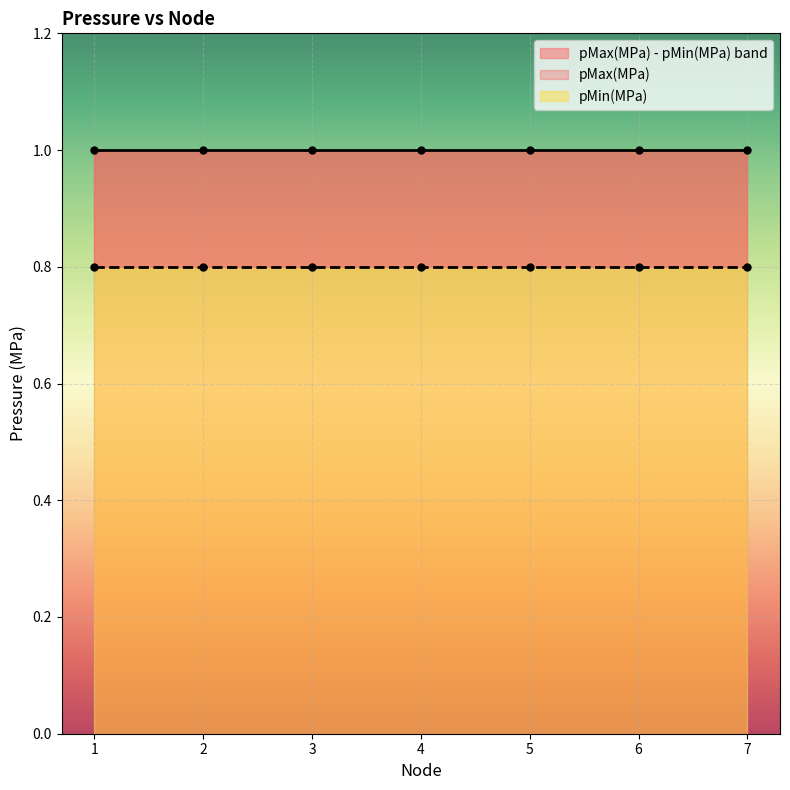

What is the total value across all series at 7?

1.8